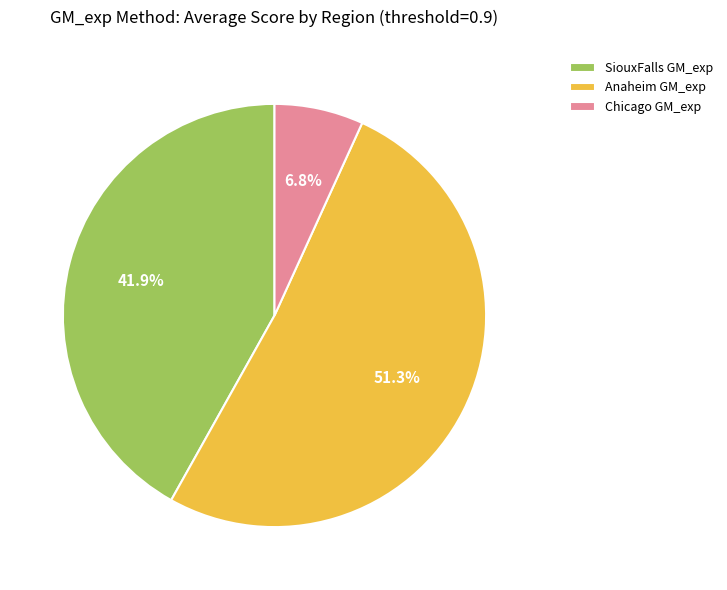

Which category accounts for the majority?

Anaheim GM_exp